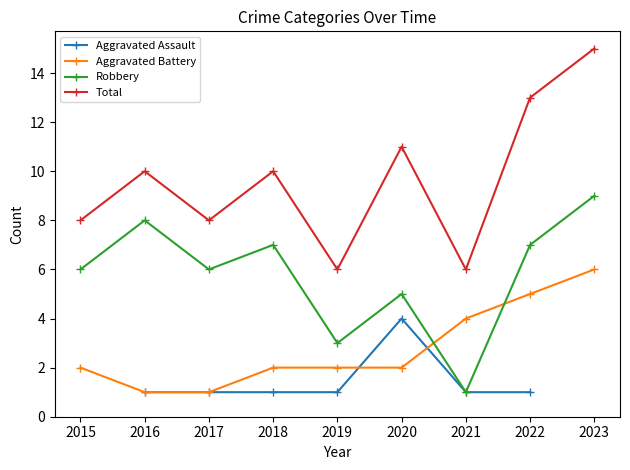

How many values in the Robbery series are below 6?

3